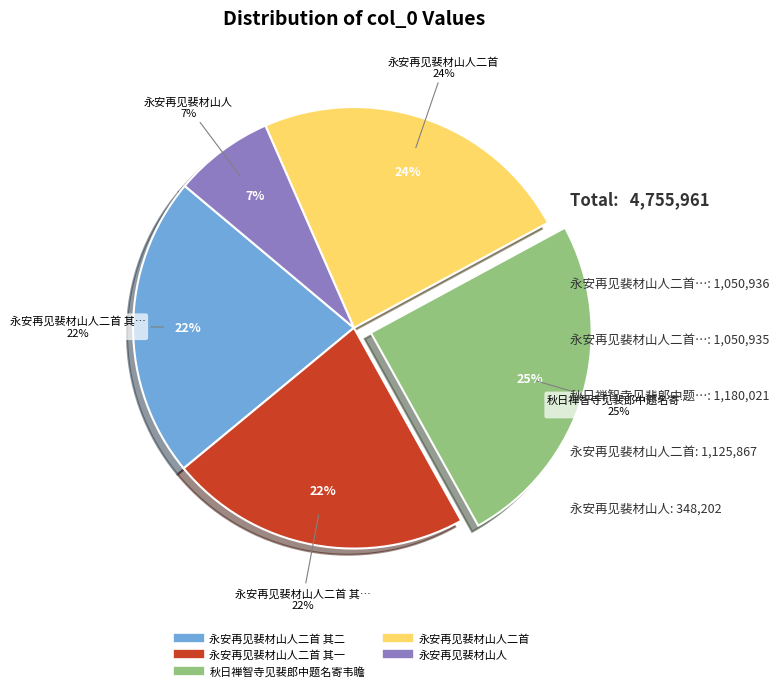

Is it true that 永安再见裴材山人二首 其一 is 22% of the pie?

True